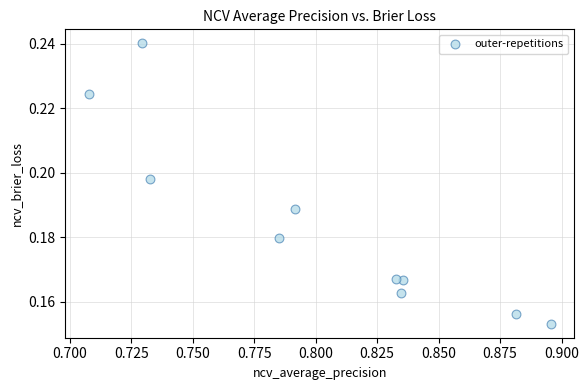

What is the average X value?

0.8